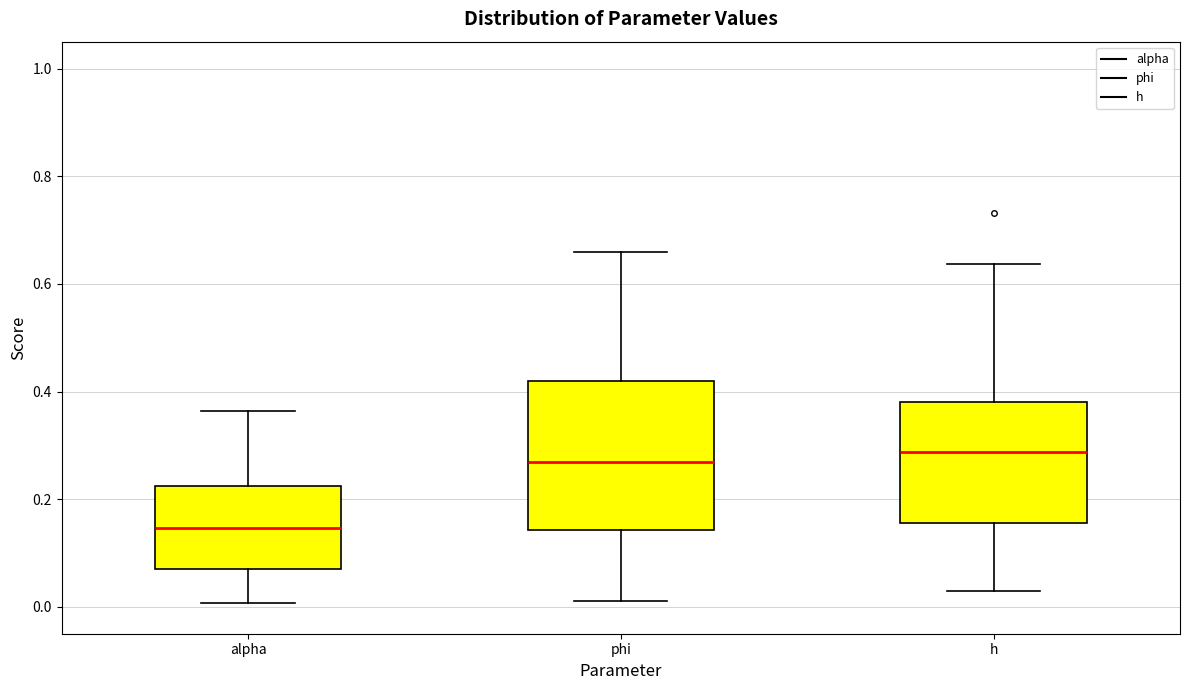

Reading left to right, transcribe this box plot: for each box, give where its median line is, the range the box spans, and where its two whiskers end, as read against the y-axis. The values are not printed on the chart, so give them approximately, as read against the axis.

alpha: median 0.14, box 0.06 to 0.22, whiskers 0.00 to 0.36
phi: median 0.26, box 0.14 to 0.42, whiskers 0.02 to 0.66
h: median 0.28, box 0.16 to 0.38, whiskers 0.02 to 0.64